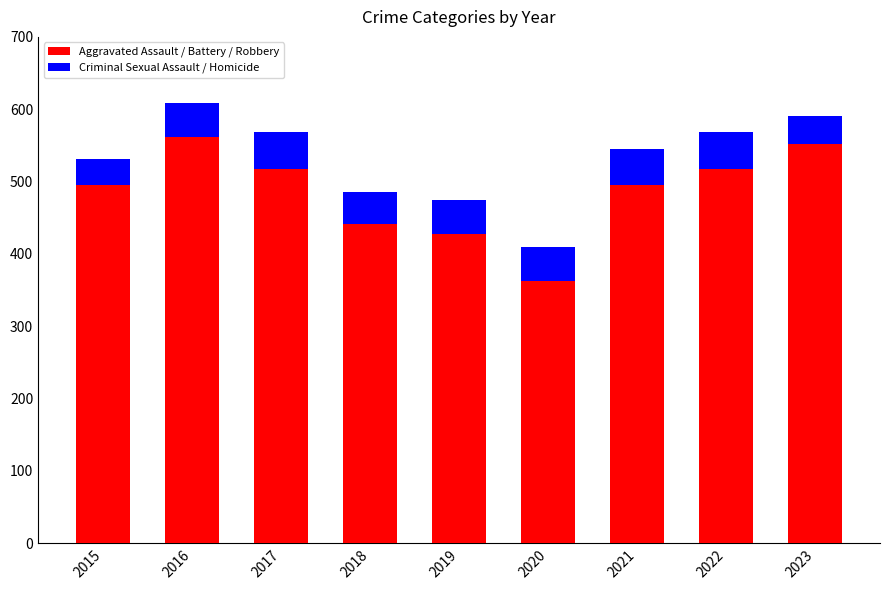

What is the sum of the Aggravated Assault / Battery / Robbery values at 2021 and 2019?

923